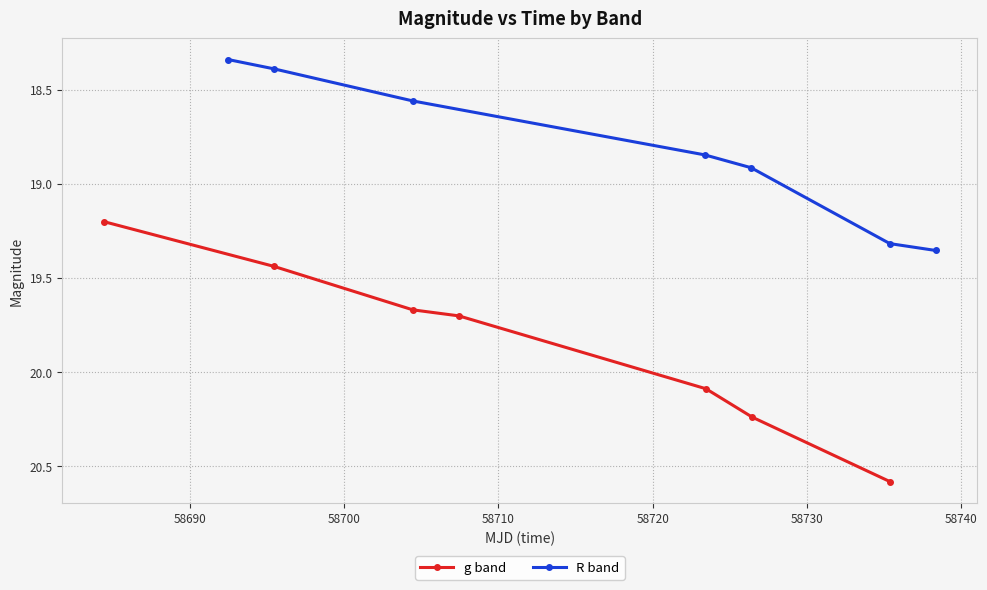

What is the value of the g band point at the 1st from the left?

19.2